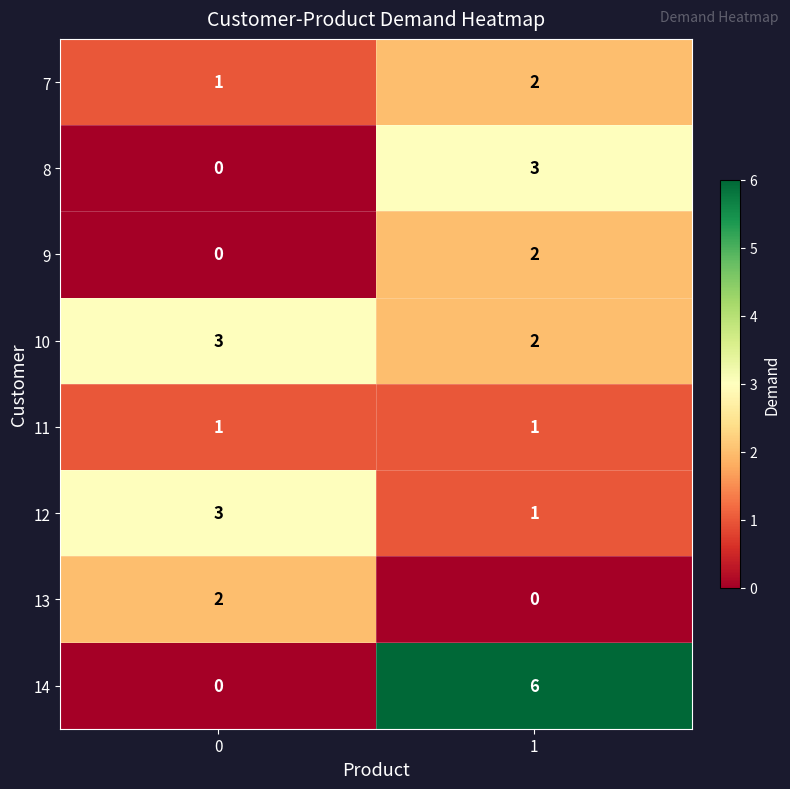

Rank the categories by 14 value from lowest to highest.

0, 1